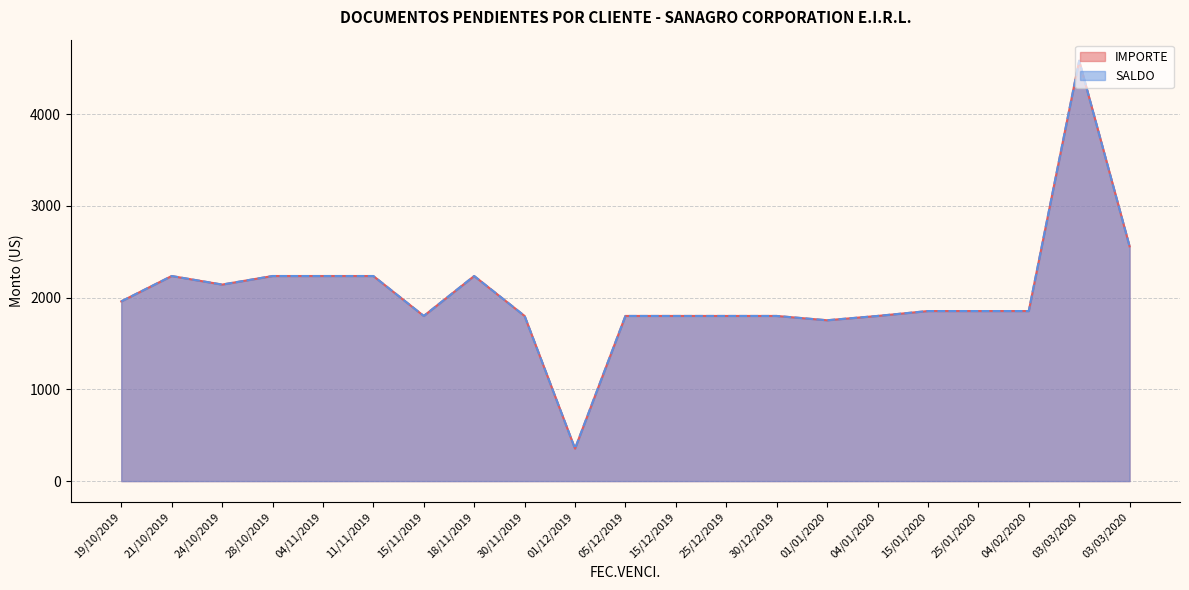

Between 30/11/2019 and 04/02/2020, which series saw the biggest shift?

IMPORTE